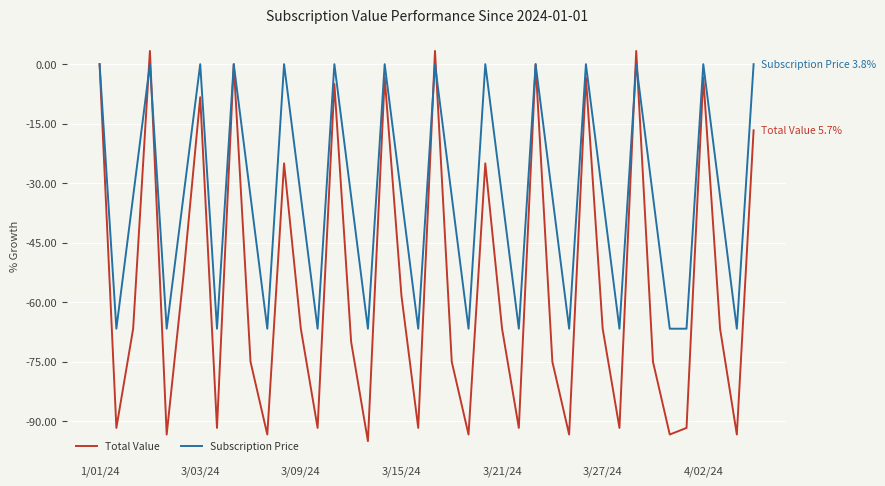

Rank the series by their average value, from highest to lowest.

Subscription Price, Total Value